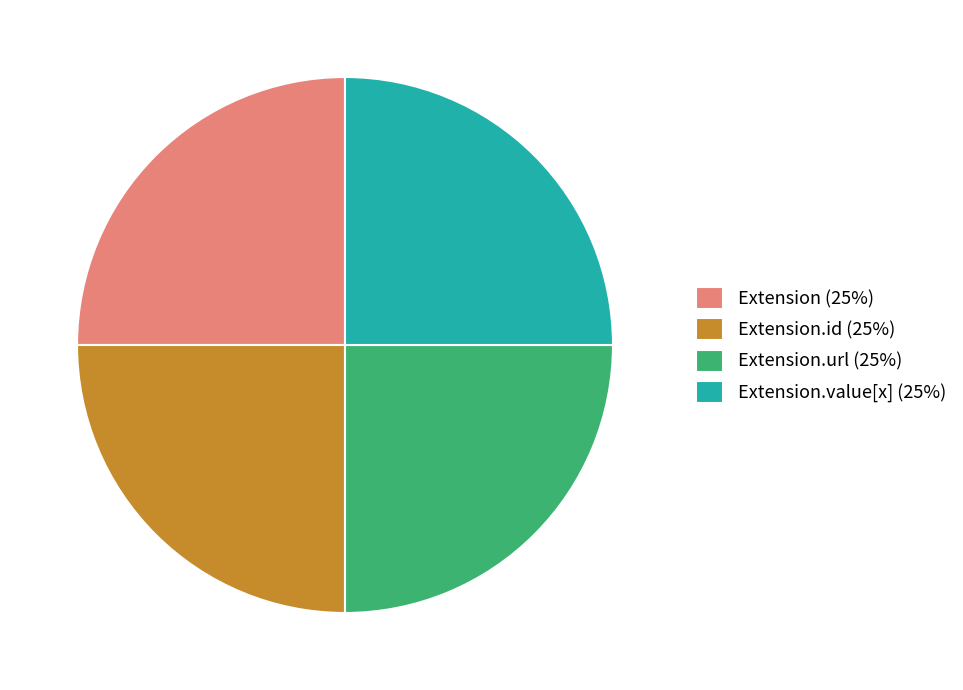

True or false: Extension.url (25%) accounts for 34% of the total.

False